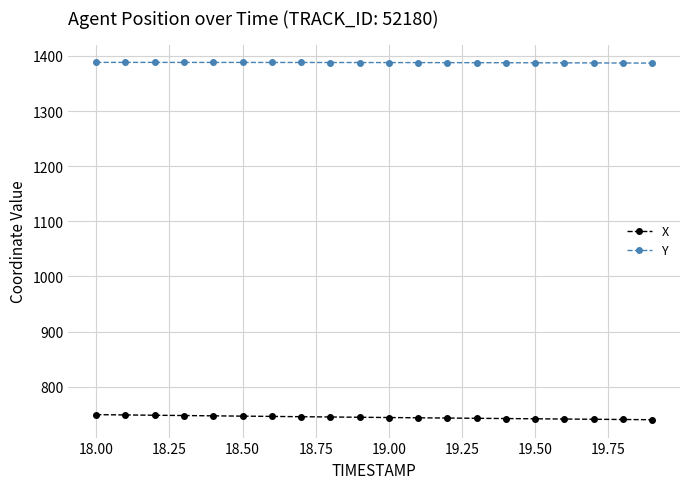

True or false: X and Y intersect in this chart.

False